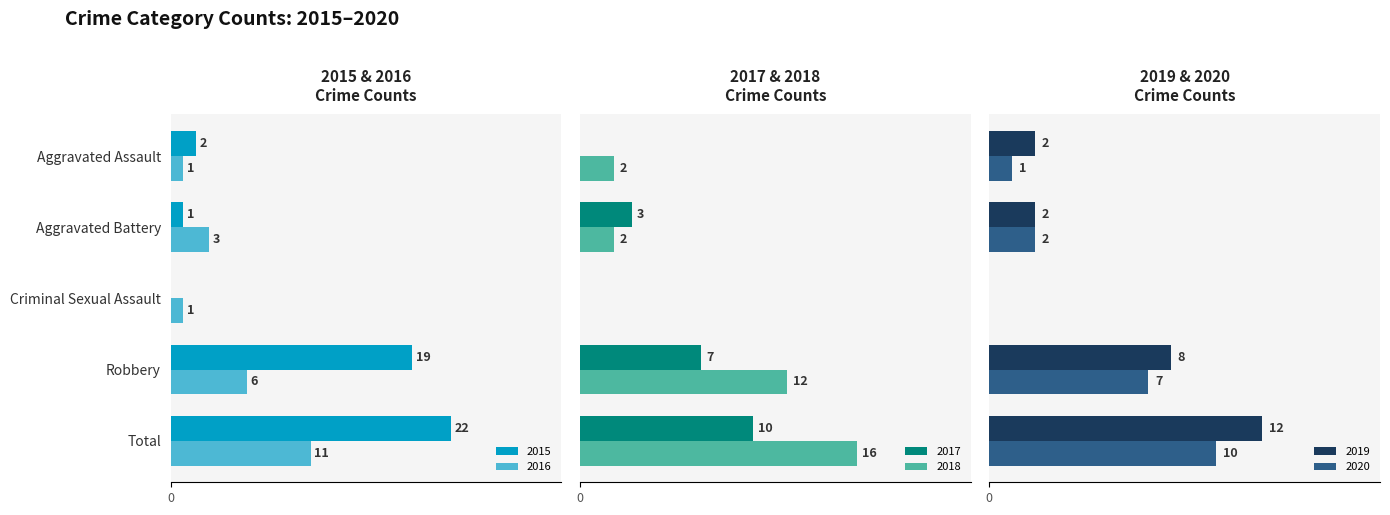

Reading left to right, transcribe all the data shown in this chart.

2015: Aggravated Assault=2	Aggravated Battery=1	Criminal Sexual Assault=0	Robbery=19	Total=22
2016: Aggravated Assault=1	Aggravated Battery=3	Criminal Sexual Assault=1	Robbery=6	Total=11
2017: Aggravated Assault=0	Aggravated Battery=3	Criminal Sexual Assault=0	Robbery=7	Total=10
2018: Aggravated Assault=2	Aggravated Battery=2	Criminal Sexual Assault=0	Robbery=12	Total=16
2019: Aggravated Assault=2	Aggravated Battery=2	Criminal Sexual Assault=0	Robbery=8	Total=12
2020: Aggravated Assault=1	Aggravated Battery=2	Criminal Sexual Assault=0	Robbery=7	Total=10